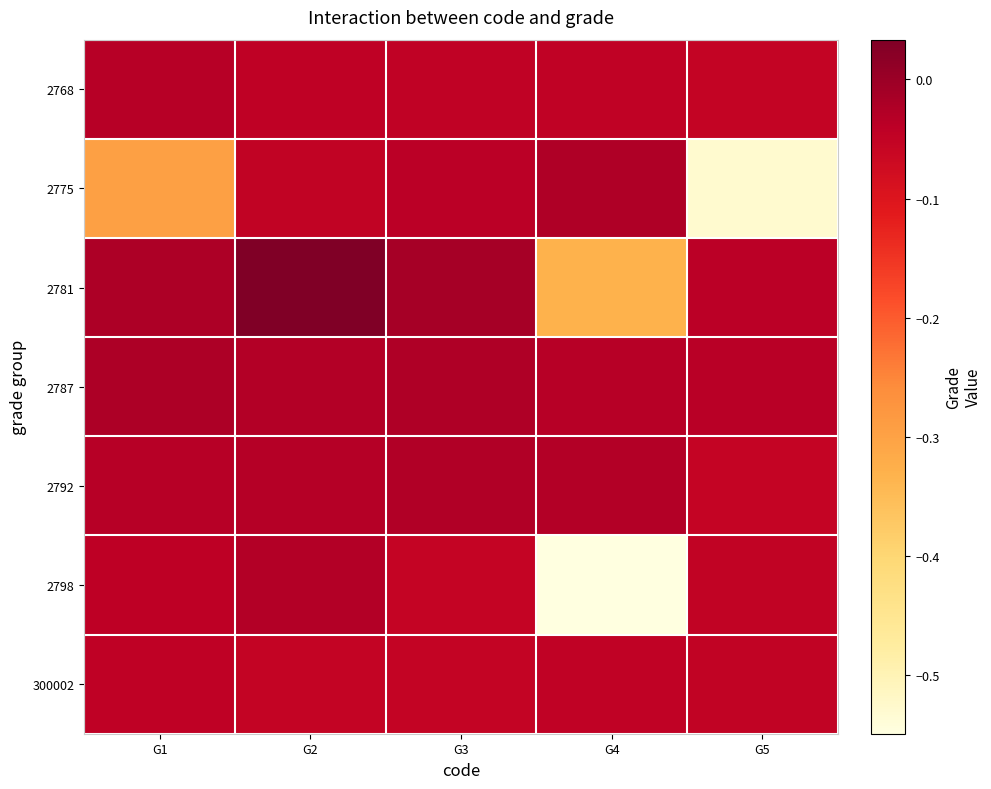

What is the smallest value displayed?

-0.5